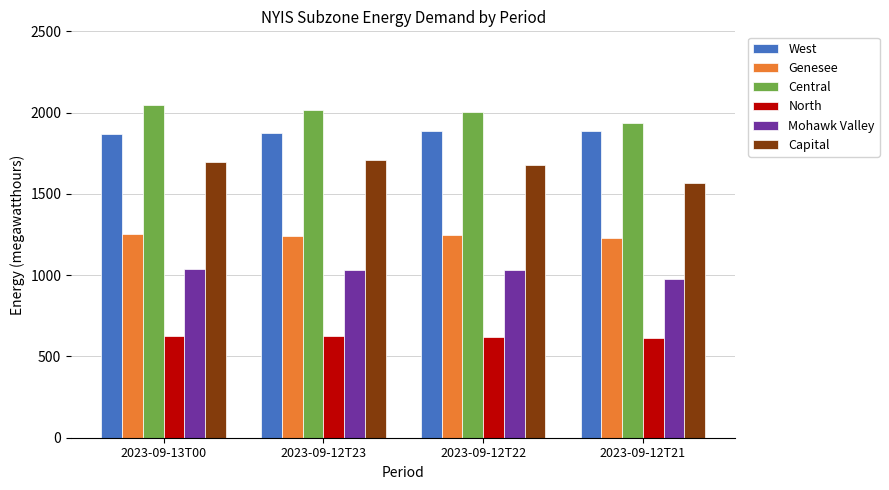

Where does the Genesee series first go above 1248?

2023-09-13T00